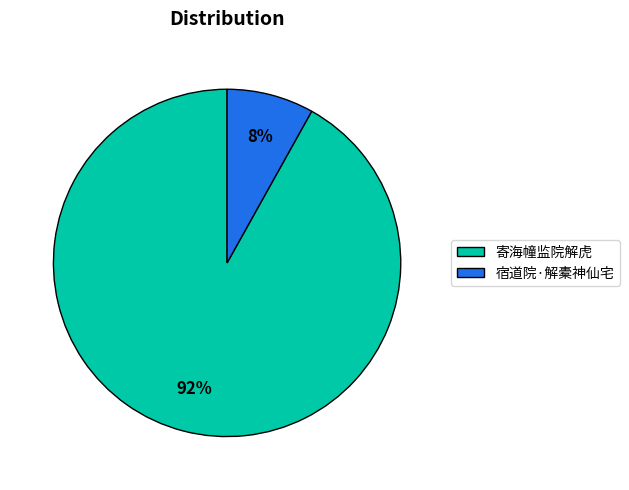

Which category has the biggest portion of the pie?

寄海幢监院解虎